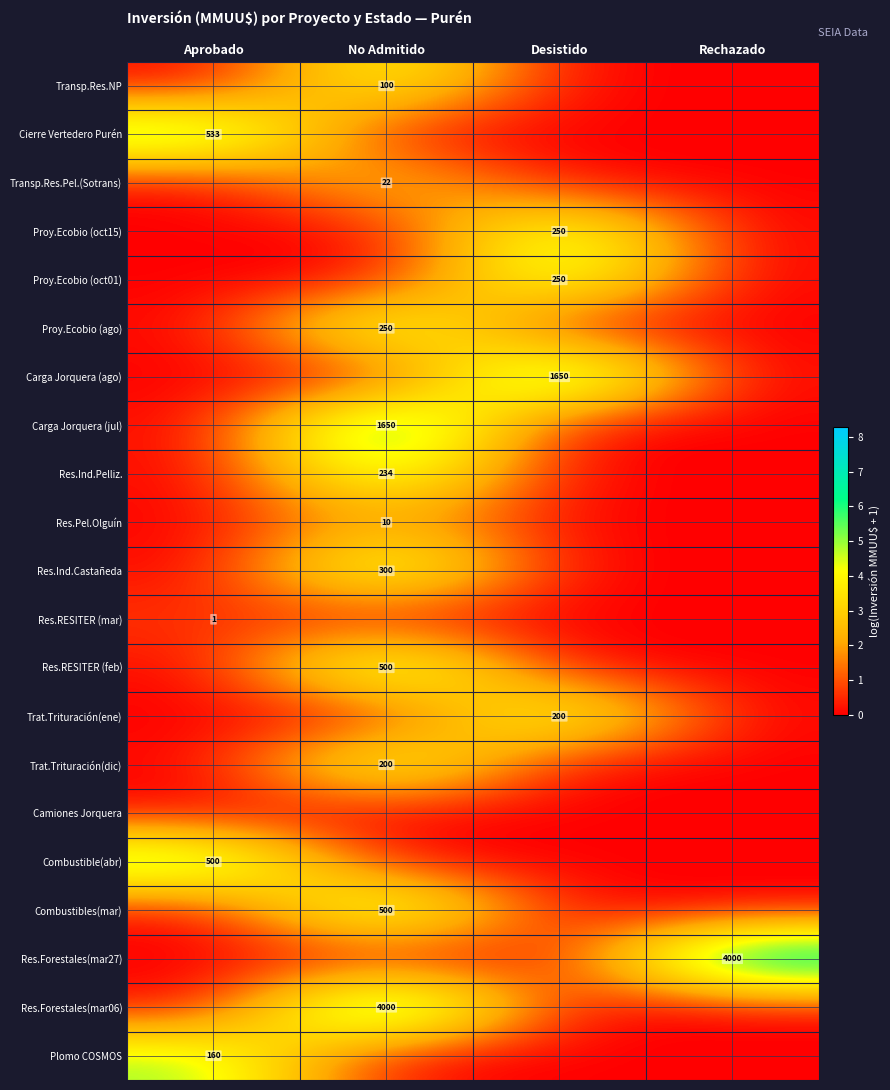

The value of Transp.Res.Pel.(Sotrans) at No Admitido is 6. True or false?

False